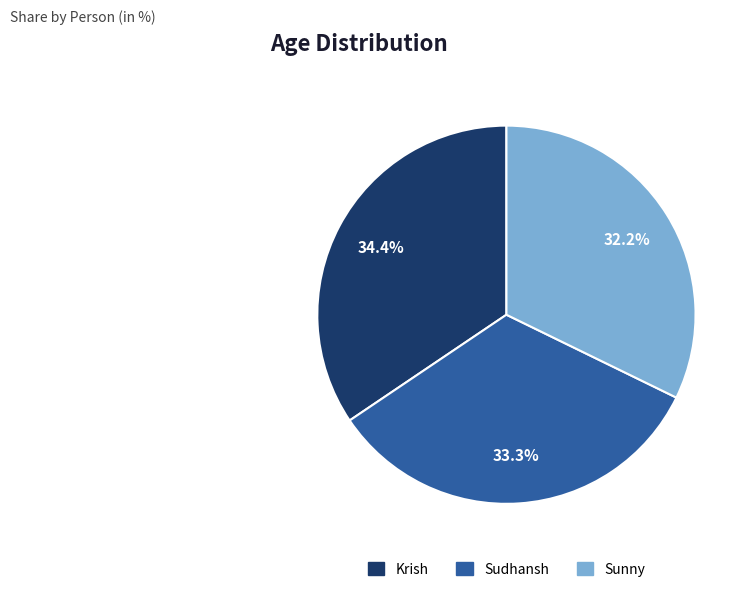

To the nearest percent, what is the combined percentage of Sudhansh and Sunny?

66%